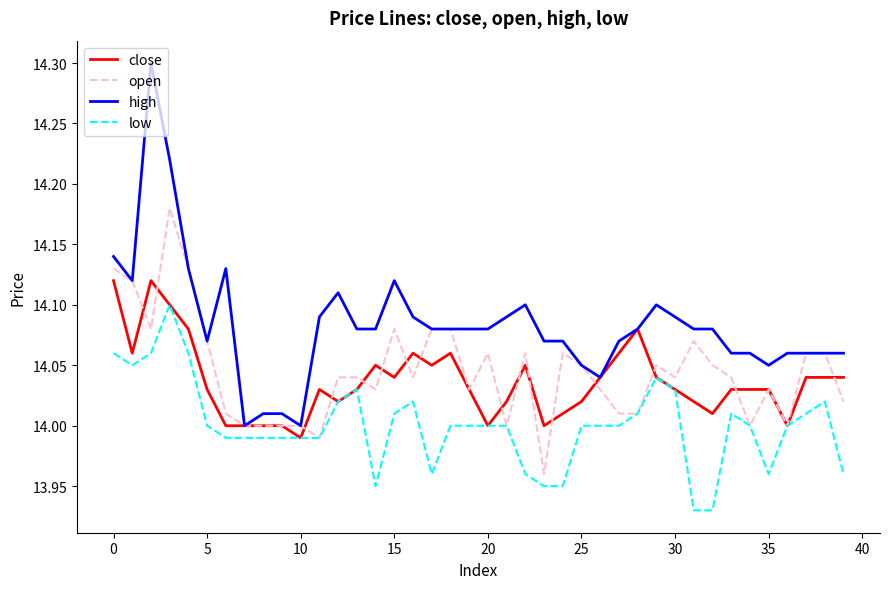

Which series has the largest total across all categories?

high